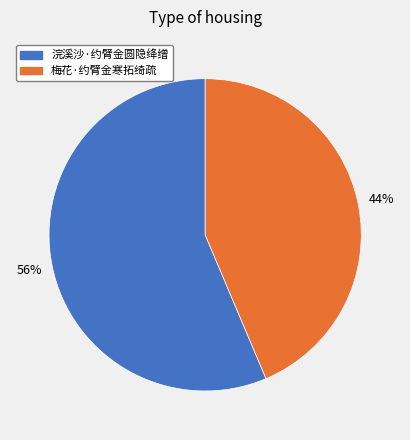

To the nearest percent, what is the combined percentage of 梅花·约臂金寒拓绮疏 and 浣溪沙·约臂金圆隐绛缯?

100%